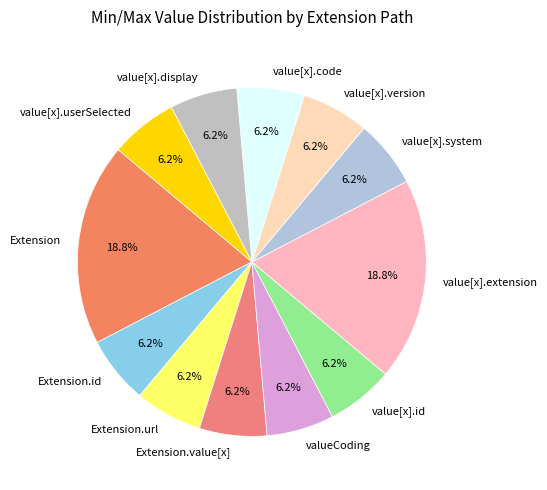

Is there a majority slice in this chart?

No